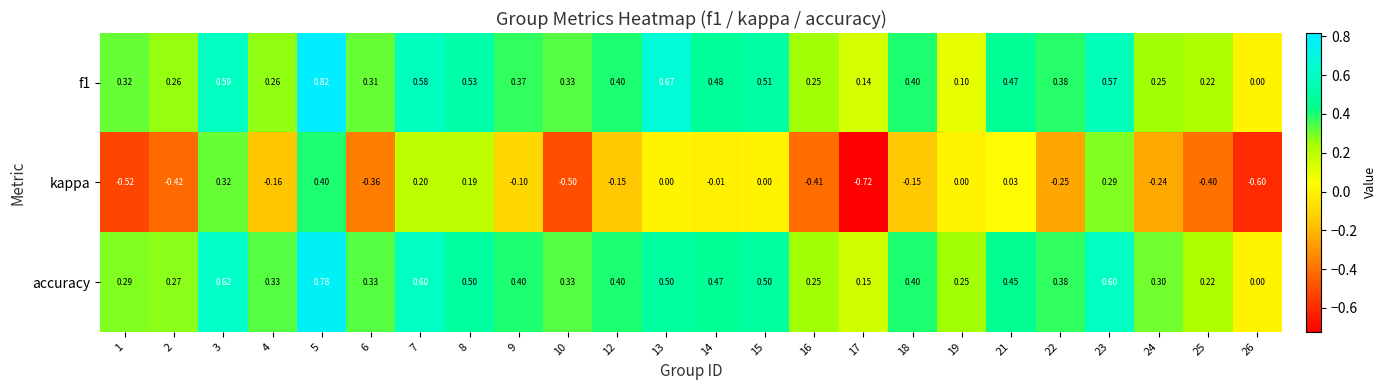

Which series has the widest spread of values?

kappa